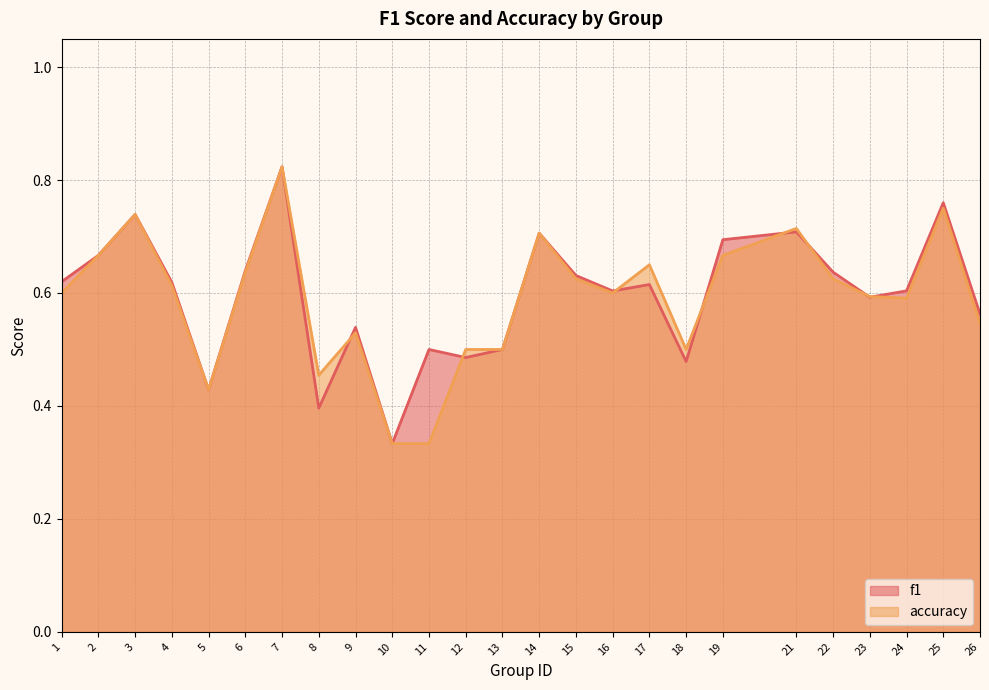

What is the maximum value for f1?

0.8